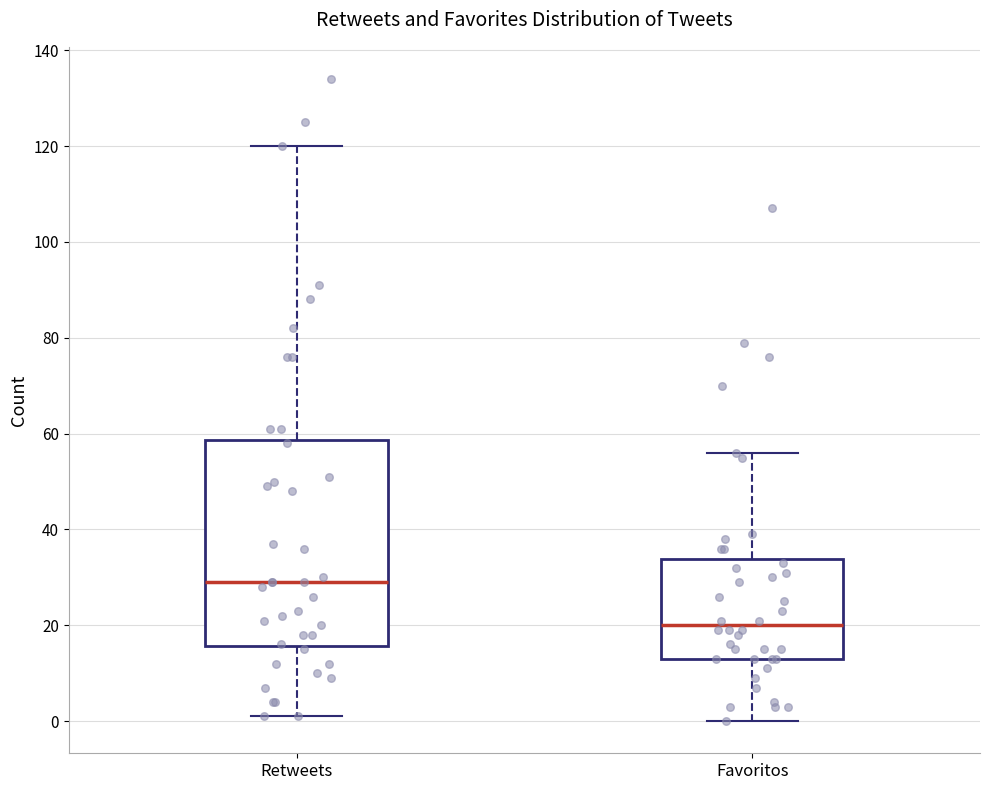

Reading left to right, read every box against the y-axis: the position of its median line, the range the box covers, and the ends of its whiskers. The values are not printed on the chart, so give them approximately, as read against the axis.

Retweets: median 30, box 16 to 58, whiskers 2 to 120
Favoritos: median 20, box 14 to 34, whiskers 0 to 56